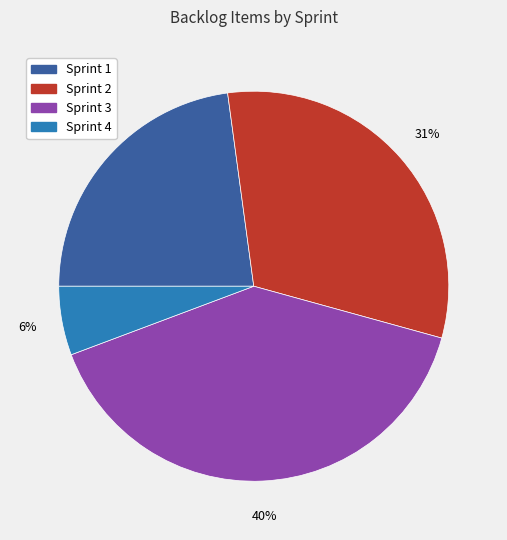

What percentage is the Sprint 2 slice, to the nearest percent?

31%